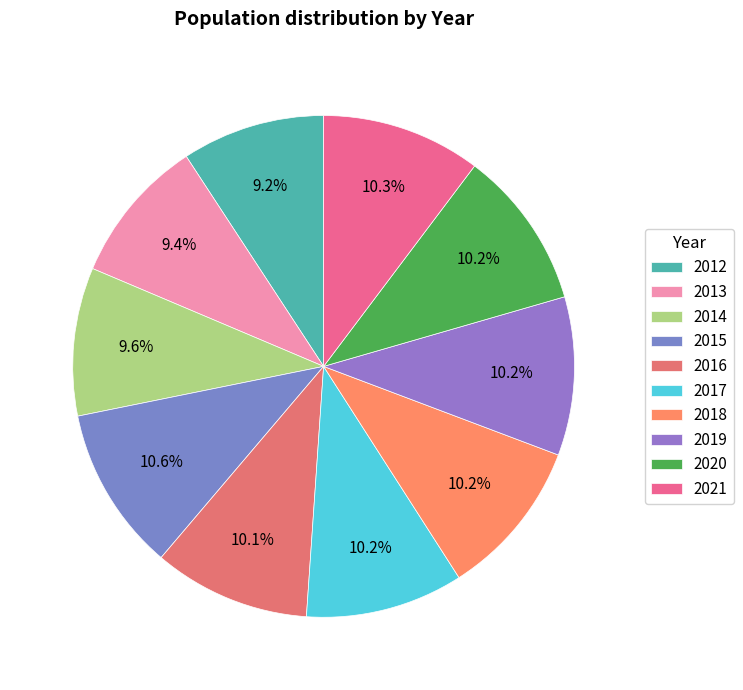

To the nearest percent, what is the average slice percentage?

10%